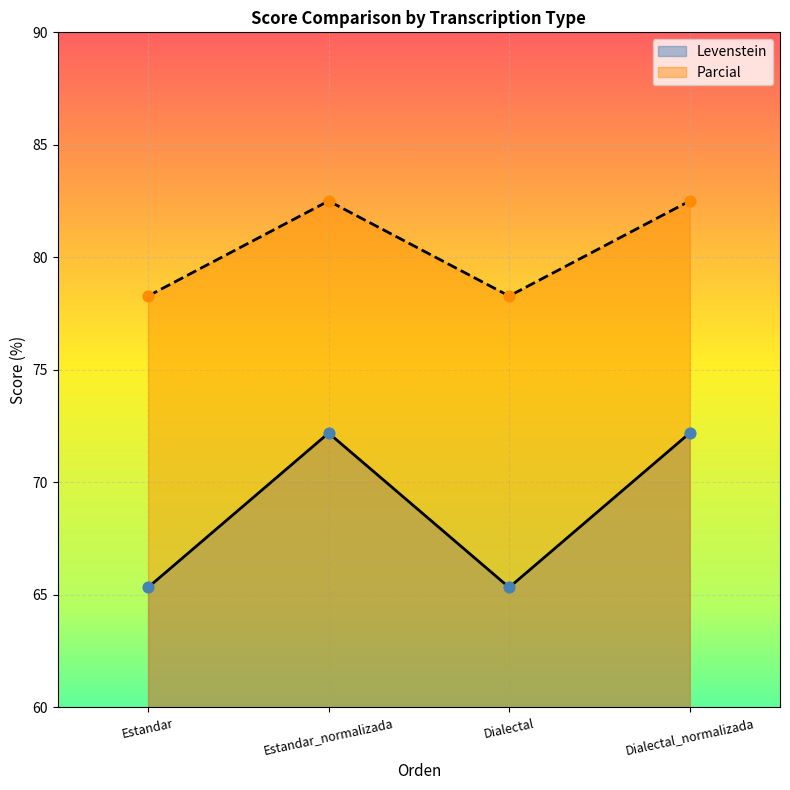

Which series has the widest spread of Y values?

Levenstein